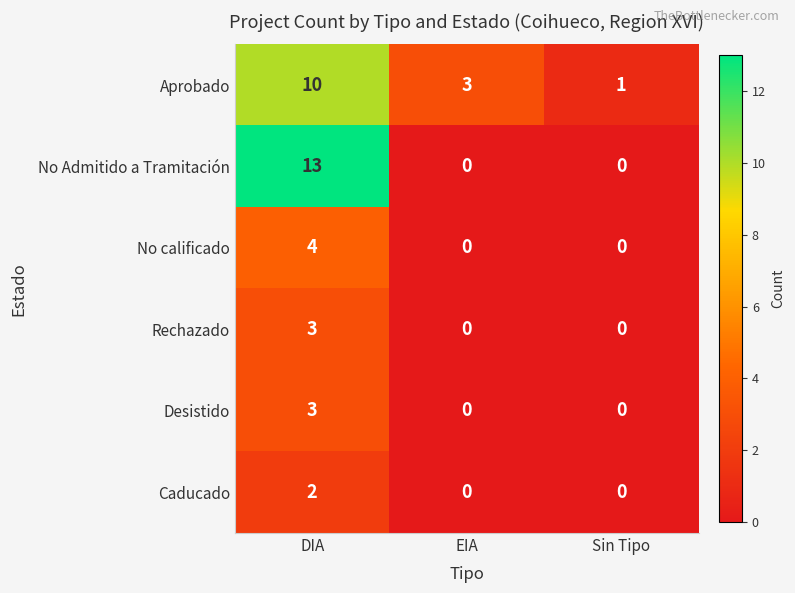

What is the total value across all series at DIA?

35